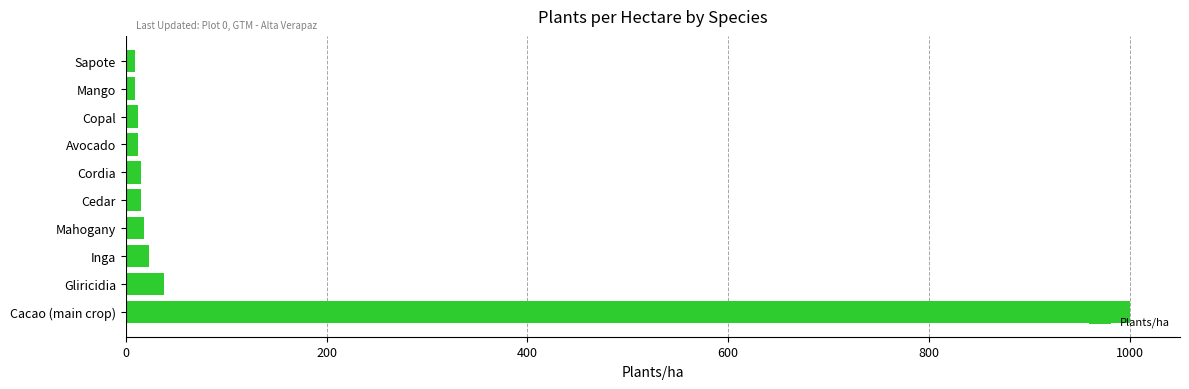

Does the chart contain stacked bars?

No